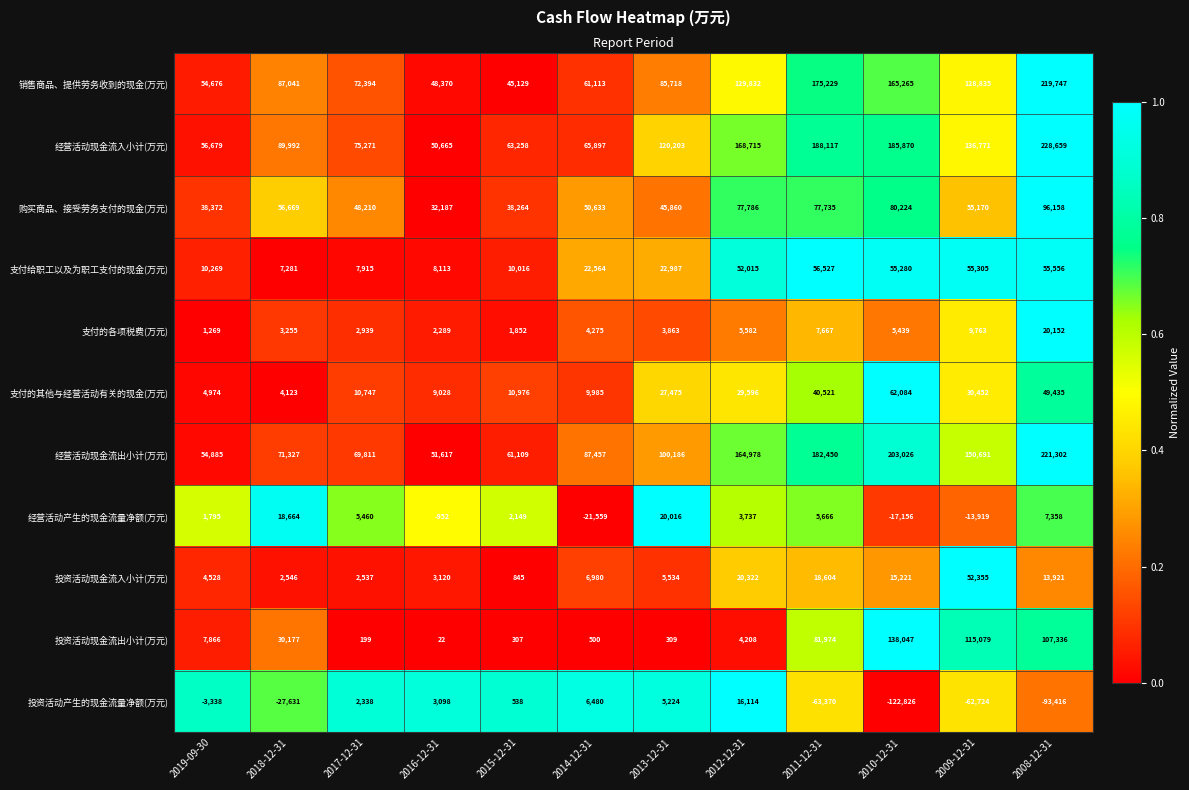

Which series has the widest spread of values?

经营活动现金流入小计(万元)